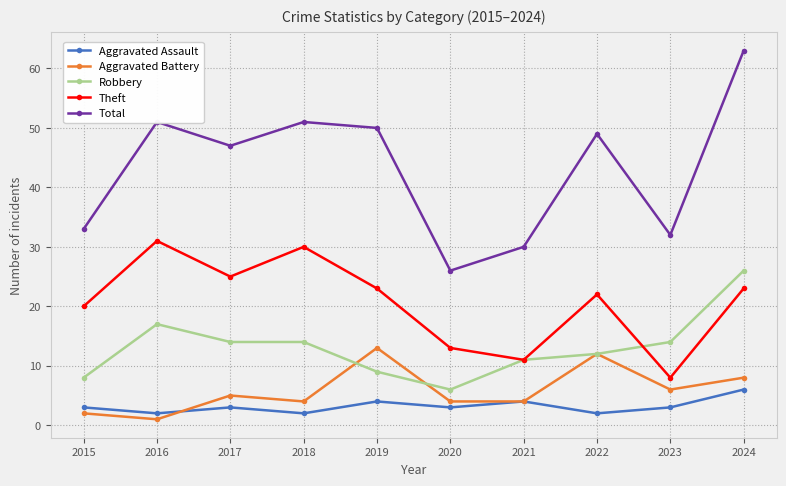

What value does the Total series have at 2019, to the nearest 10?

50